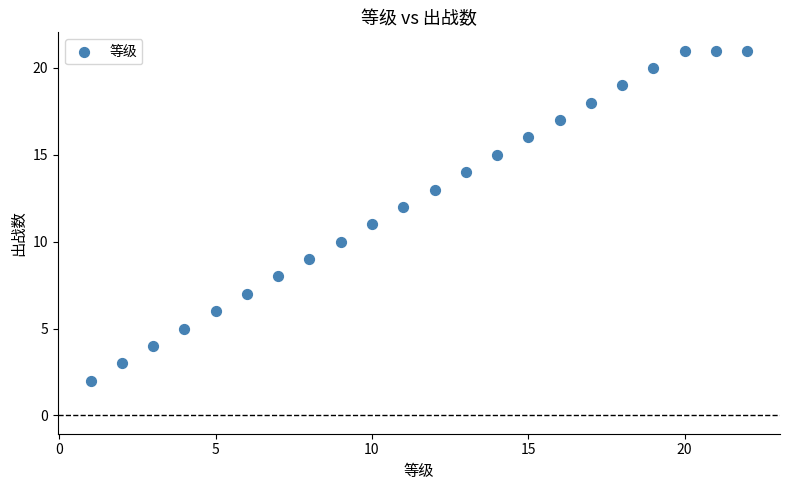

What is the range of X values (max minus min)?

21